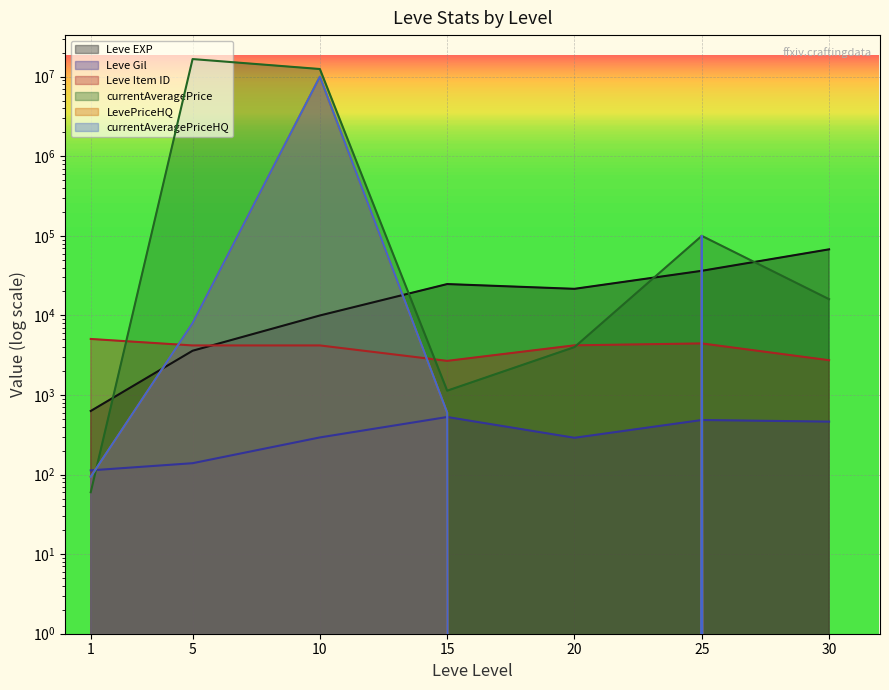

At which label does LevePriceHQ reach its peak?

10